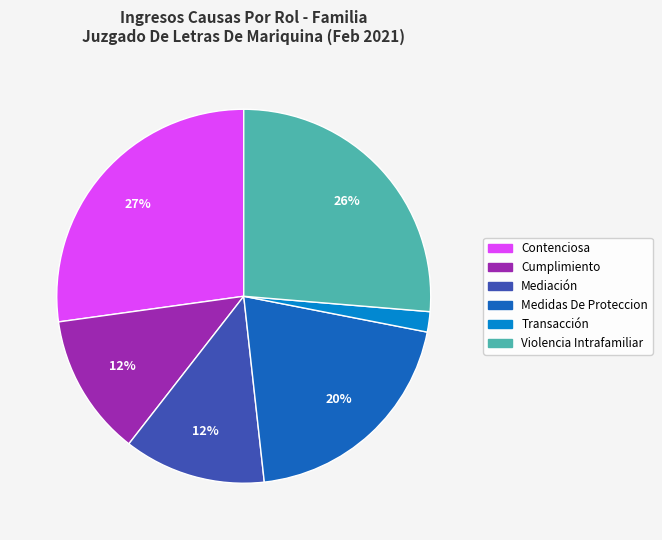

Do Medidas De Proteccion and Contenciosa together represent more than half of the pie?

No